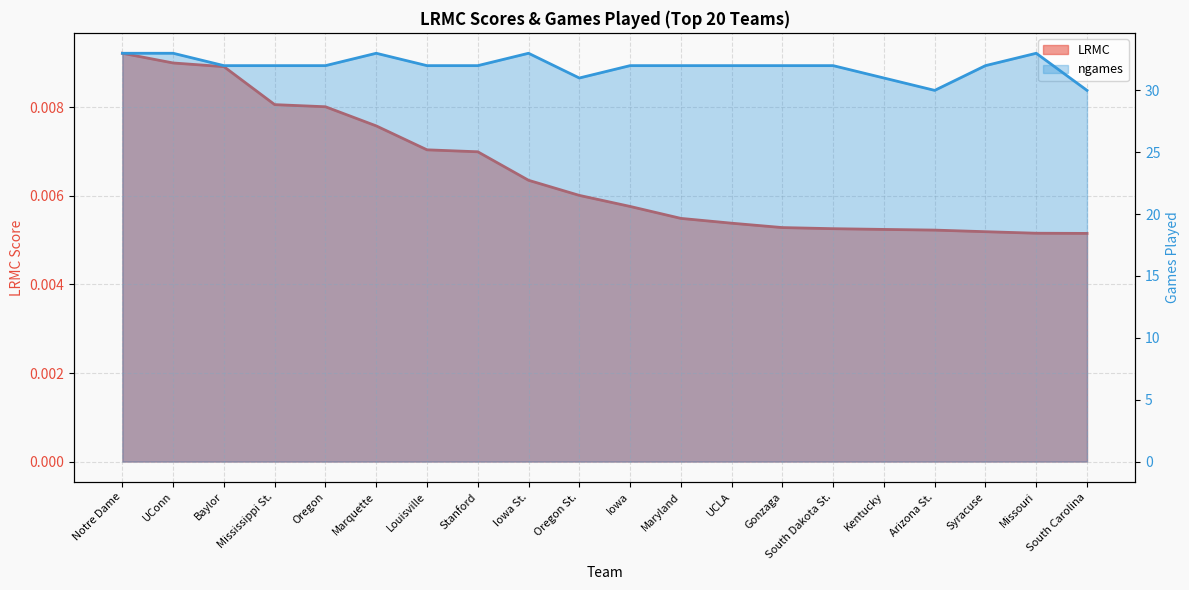

How many distinct data groups are displayed?

2